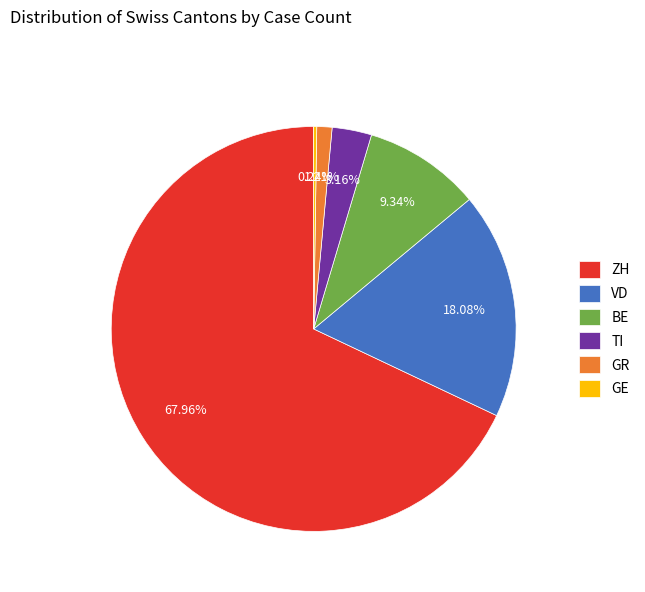

True or false: BE accounts for 9% of the total.

True